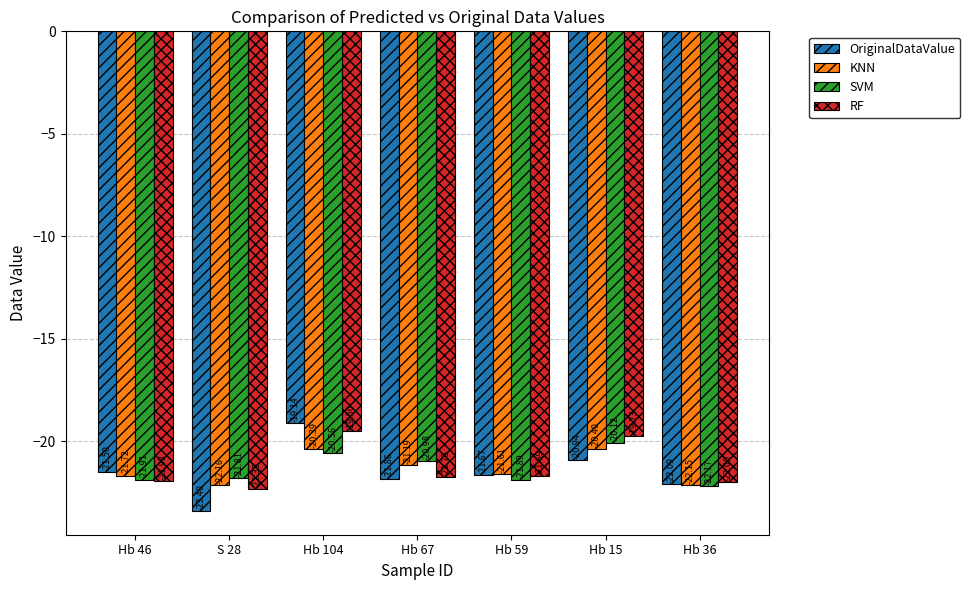

Is the value of OriginalDataValue at S 28 greater than the value of KNN at Hb 104?

No